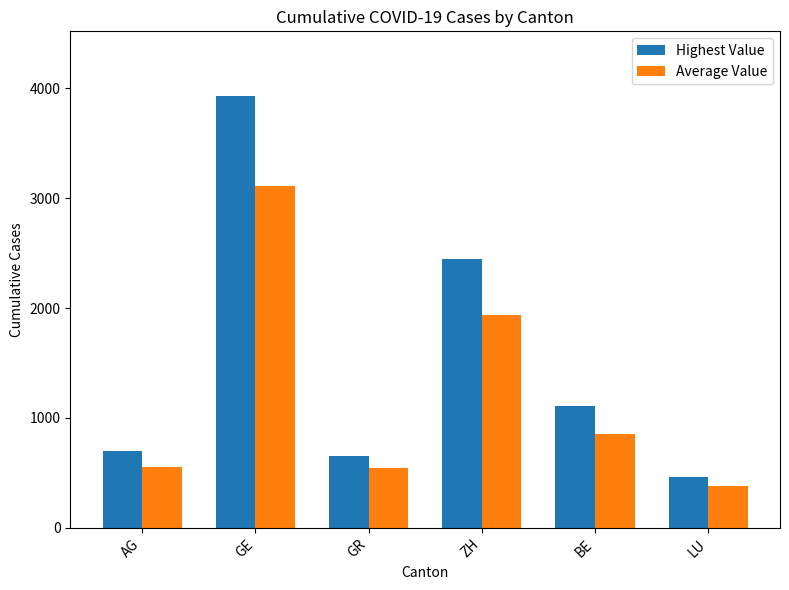

Which series has the largest total across all categories?

Highest Value